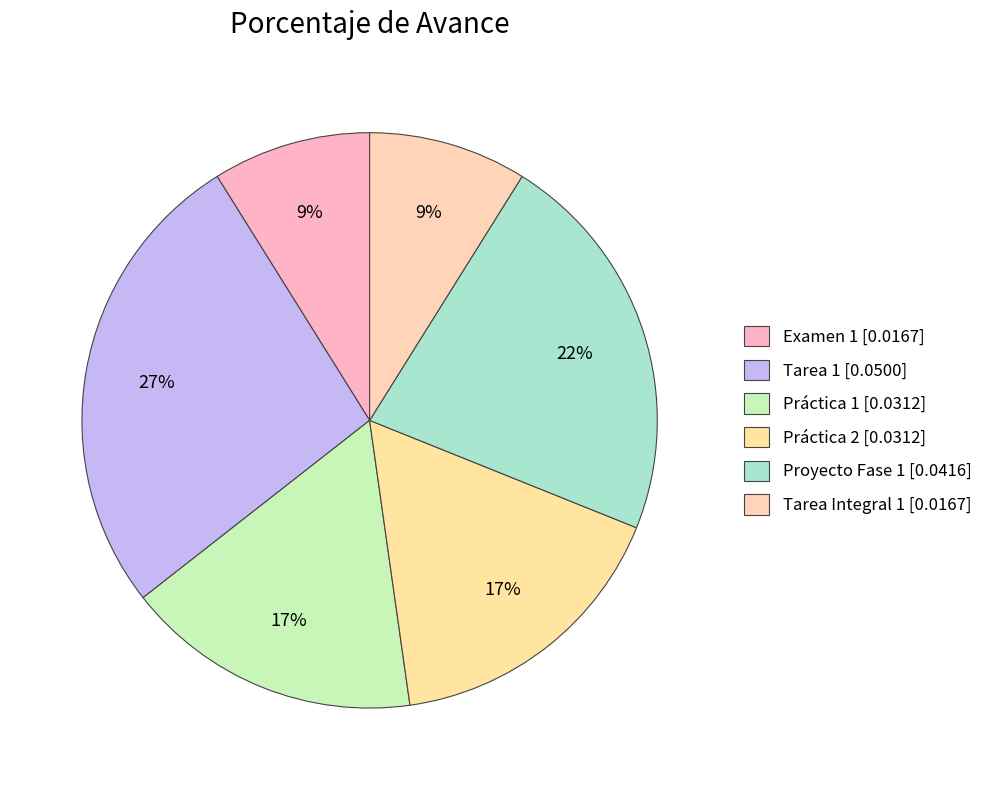

What percentage is the Proyecto Fase 1 slice, to the nearest percent?

22%